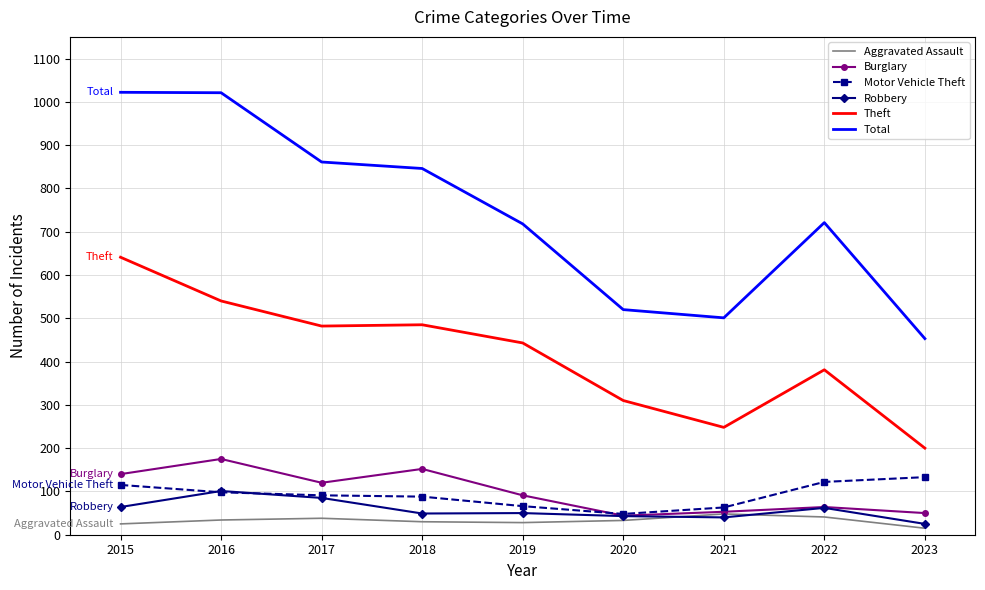

Which series has the widest spread of values?

Total